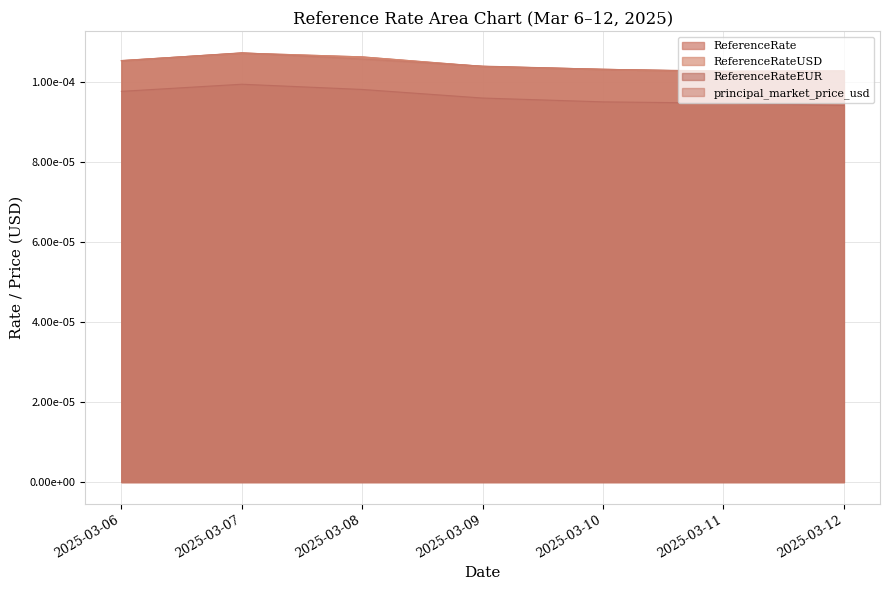

In ReferenceRateEUR, how many points are higher than both neighbors (excluding endpoints)?

1